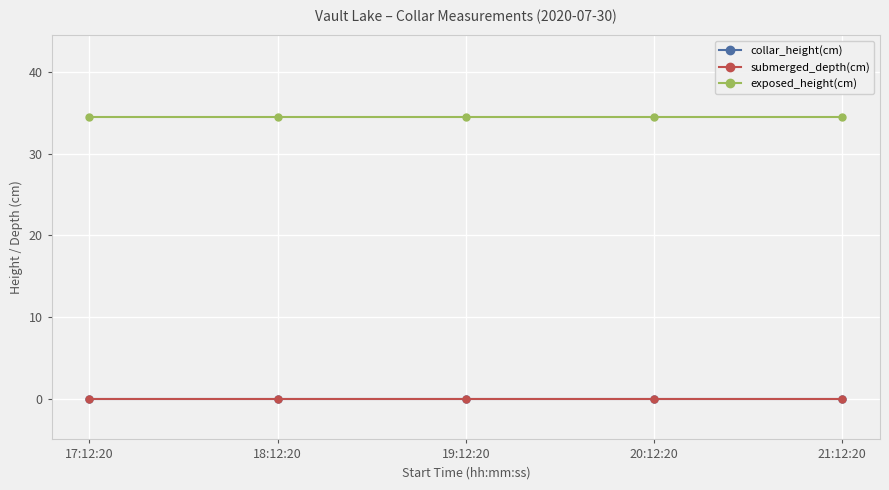

True or false: collar_height(cm) and submerged_depth(cm) intersect in this chart.

False